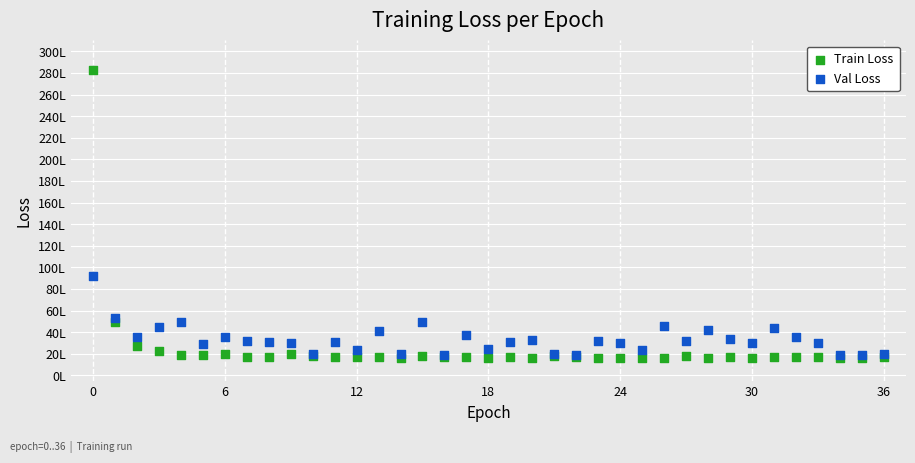

Which series contains the highest Y value?

Train Loss